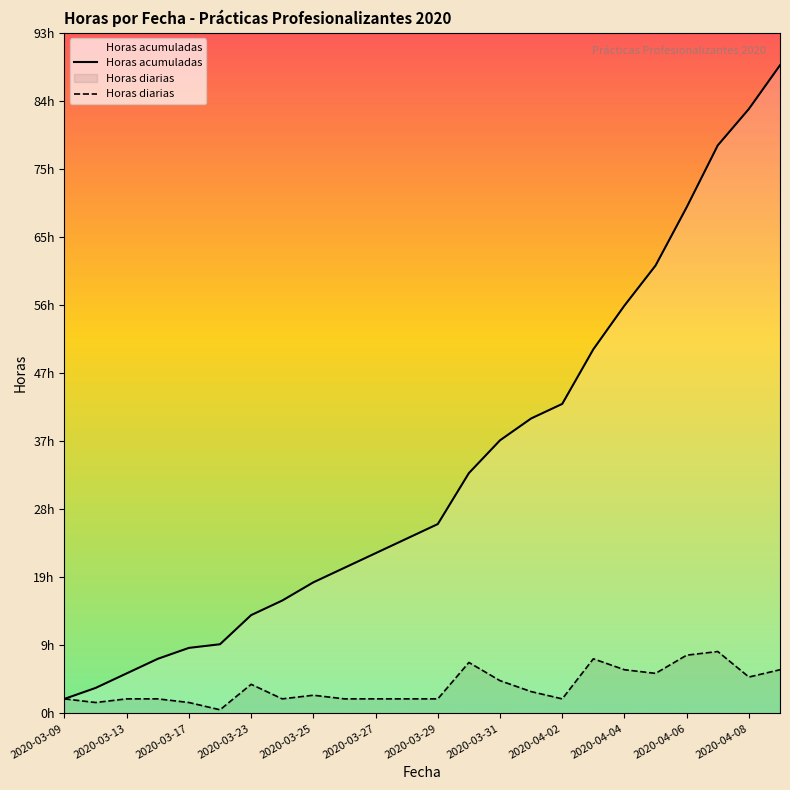

Reading right to left, list all the values displayed in this chart.

Horas acumuladas: 89.0	83.0	78.0	69.5	61.5	56.0	50.0	42.5	40.5	37.5	33.0	26.0	24.0	22.0	20.0	18.0	15.5	13.5	9.5	9.0	7.5	5.5	3.5	2.0
Horas diarias: 6.0	5.0	8.5	8.0	5.5	6.0	7.5	2.0	3.0	4.5	7.0	2.0	2.0	2.0	2.0	2.5	2.0	4.0	0.5	1.5	2.0	2.0	1.5	2.0